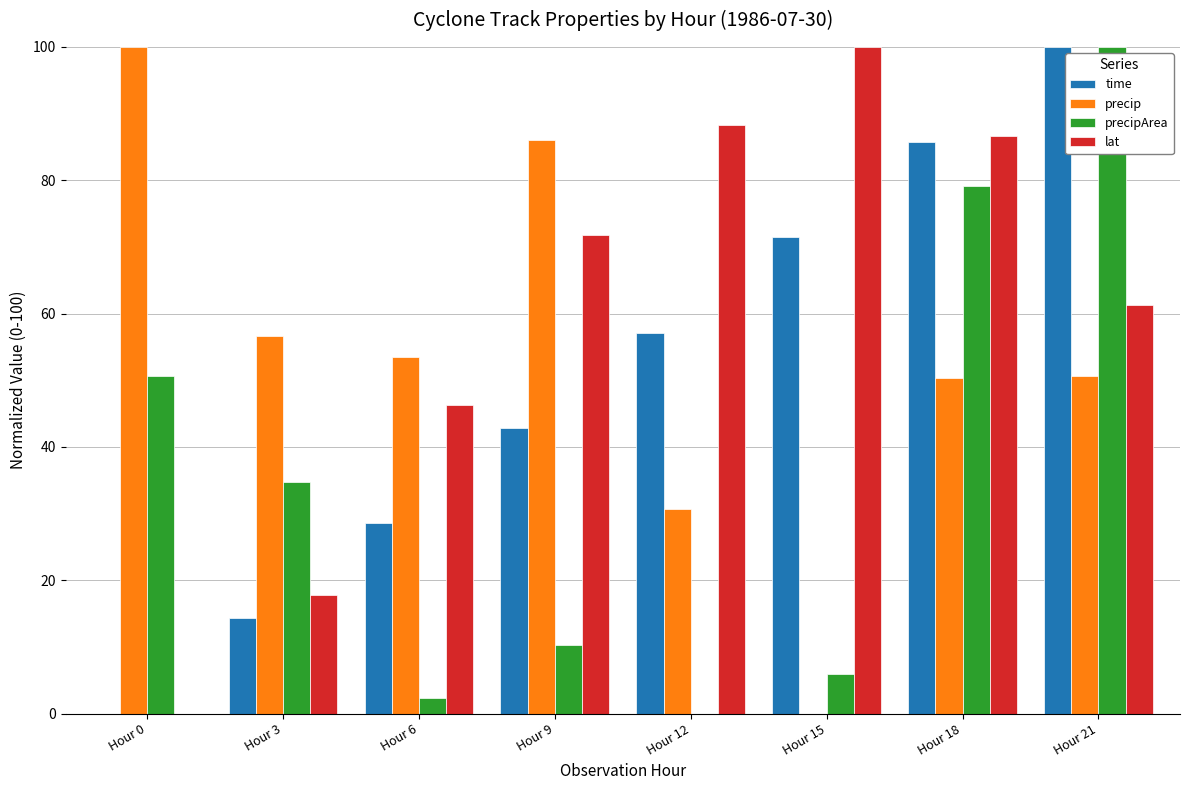

Between Hour 0 and Hour 12, which series saw the biggest shift?

lat